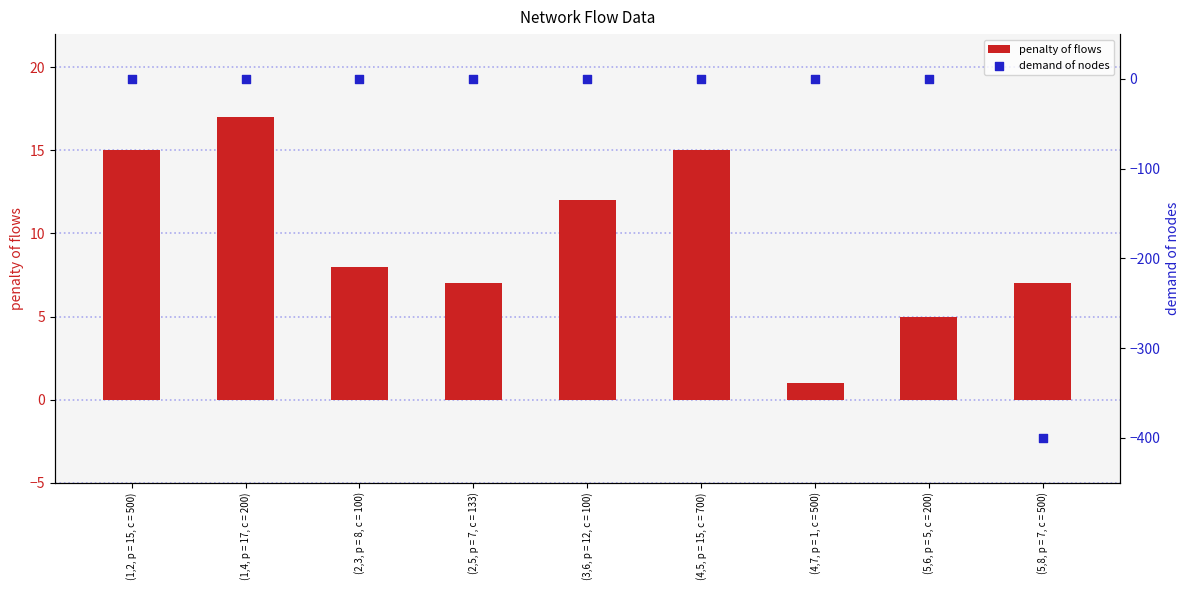

What is the total value across all series at (5,8, p = 7, c = 500)?

-393